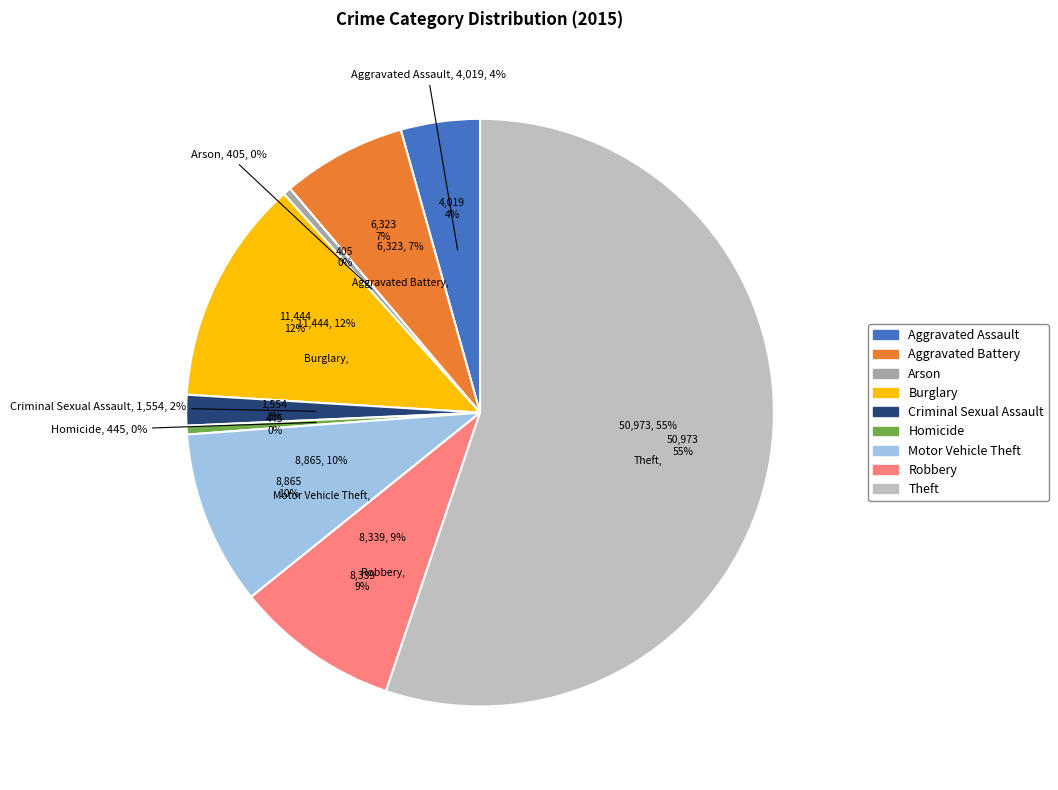

Combined, do Robbery and Homicide account for over 50%?

No